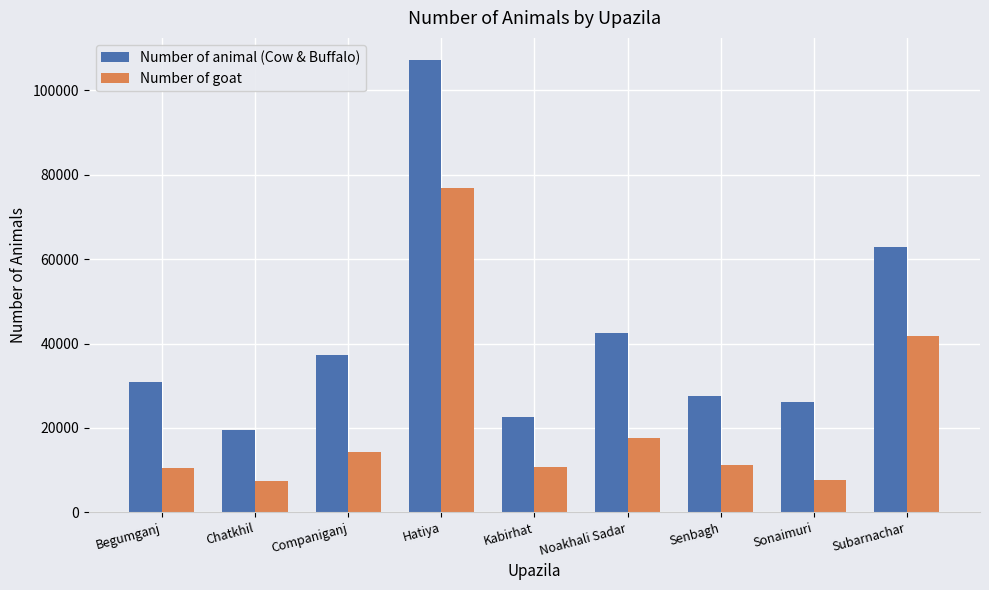

What is the value of the Number of animal (Cow & Buffalo) bar at the 4th from the left?

107101